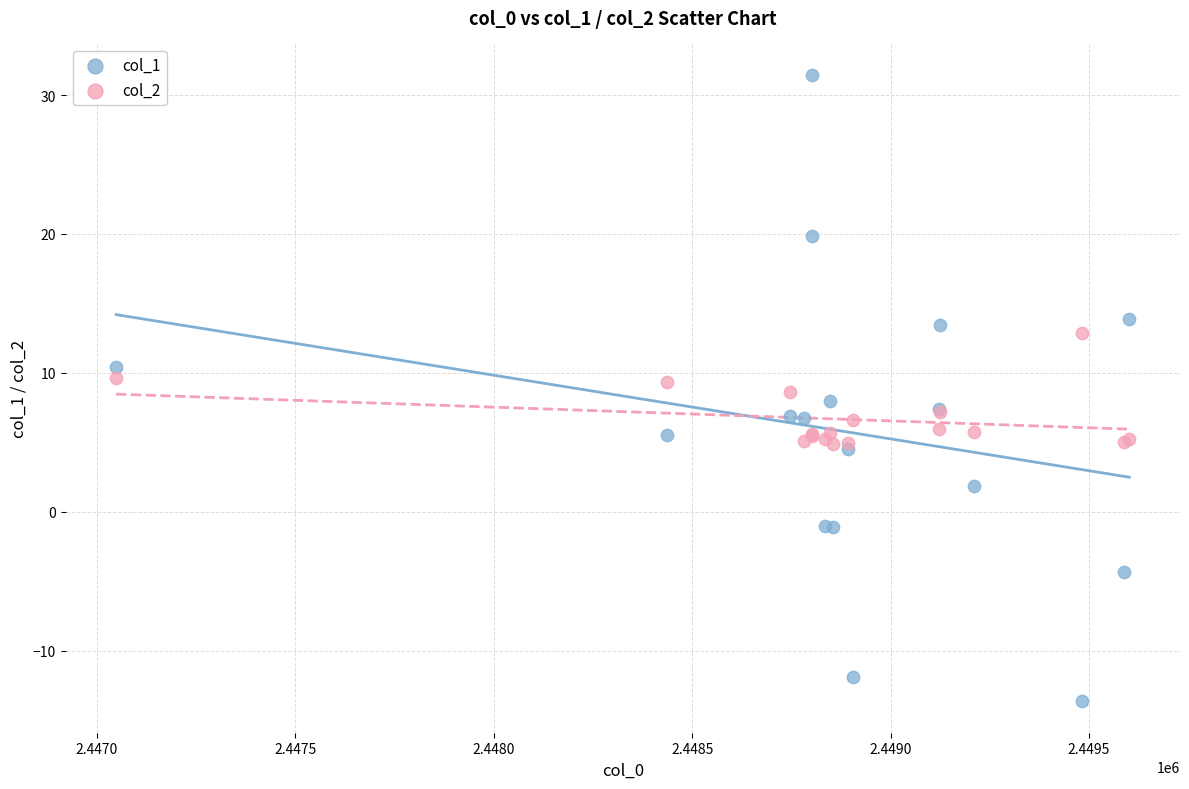

Which series contains the highest Y value?

col_1